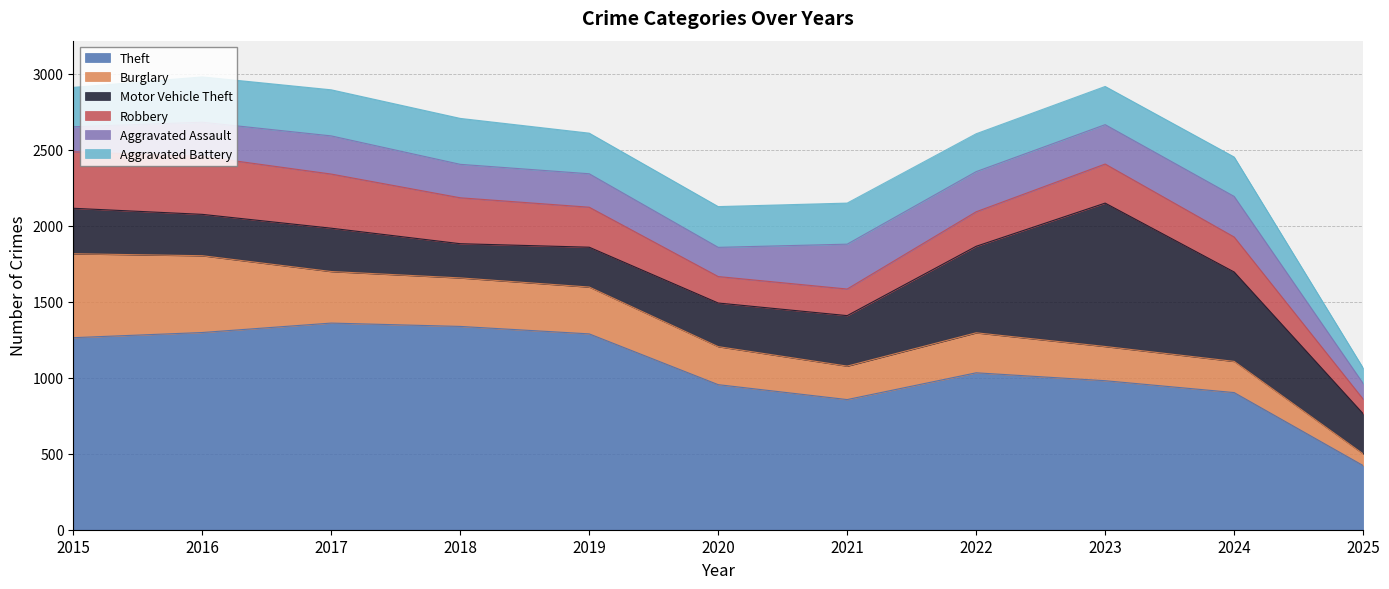

The Motor Vehicle Theft series shows 285 at 2017. True or false?

True